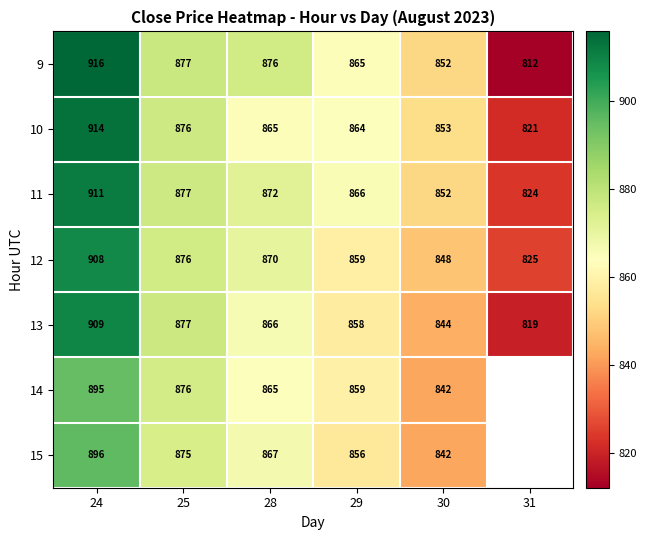

How many data points in 9 are less than 875?

3